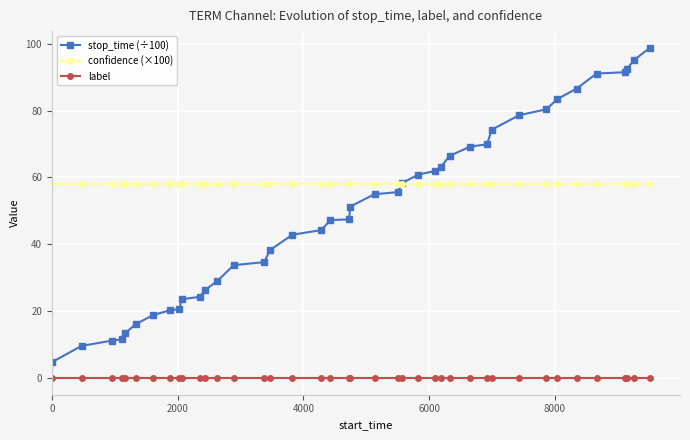

Which series has the widest spread of values?

stop_time (÷100)